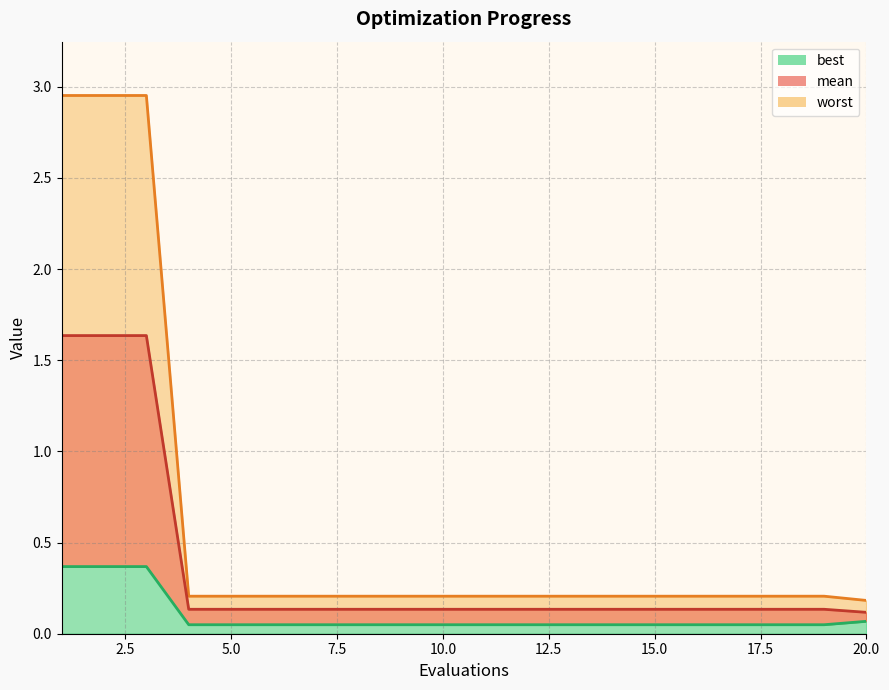

Does the chart display data point markers on the line(s)?

No